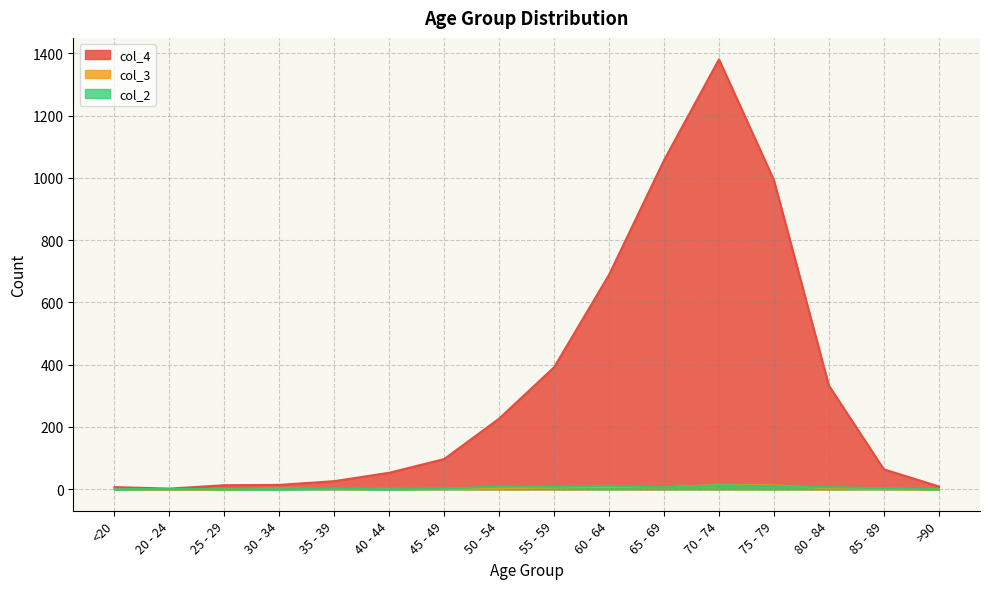

How many interior local valleys does the col_3 series have?

1